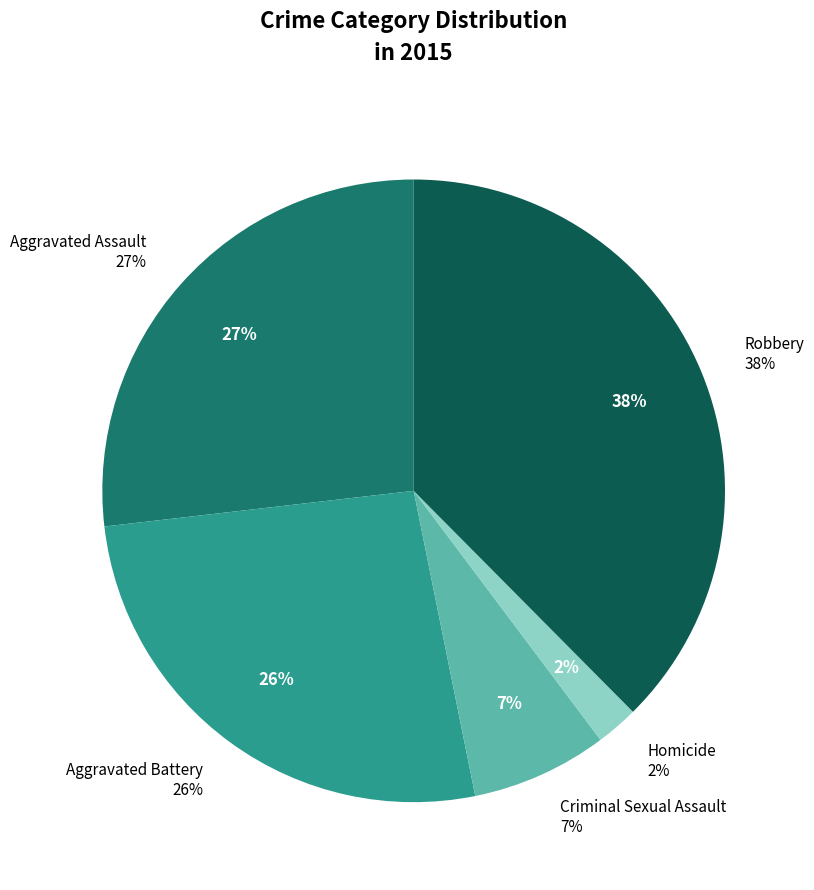

The Aggravated Assault slice represents 41% of the pie. True or false?

False